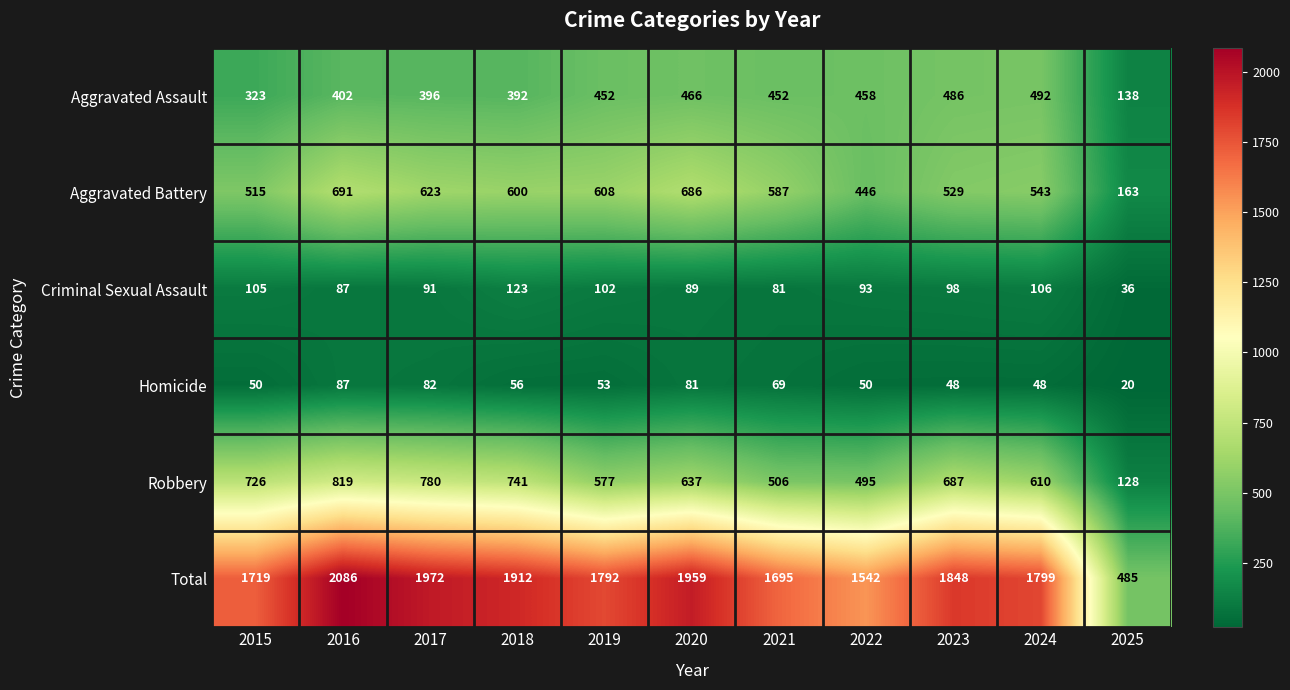

How many data points in Aggravated Battery are less than 587?

5